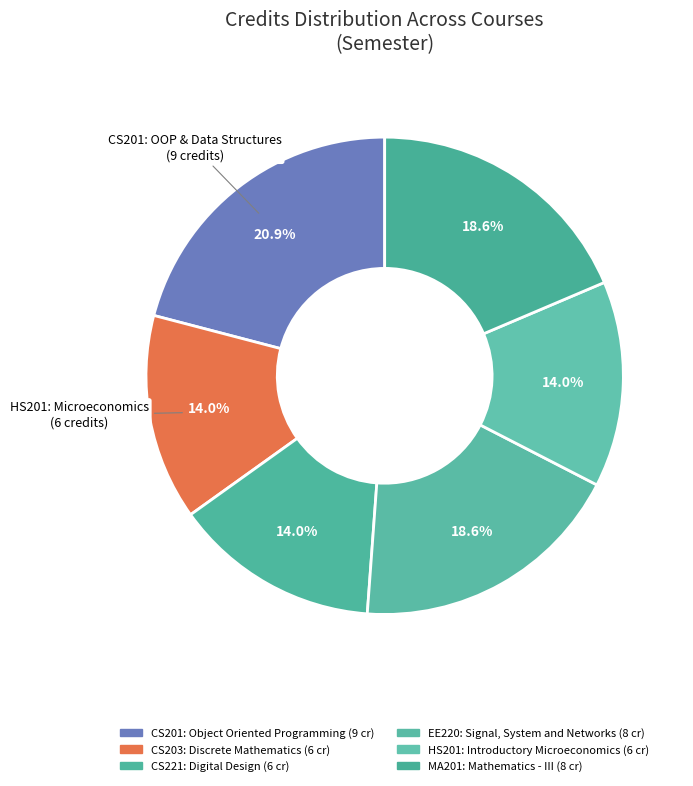

How many segments does this pie chart have?

6